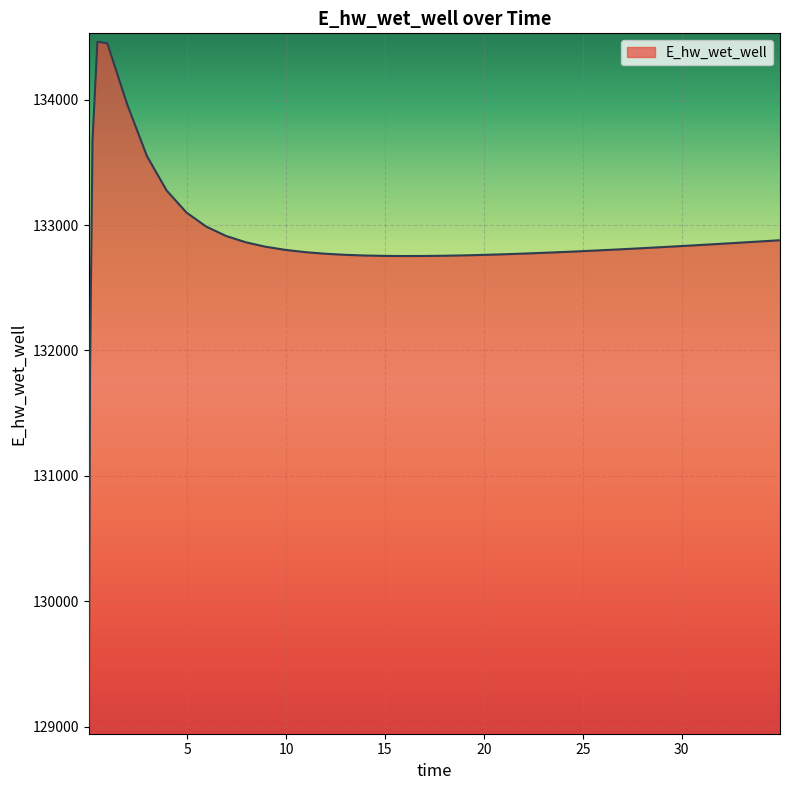

What is the greatest value displayed?

134461.7